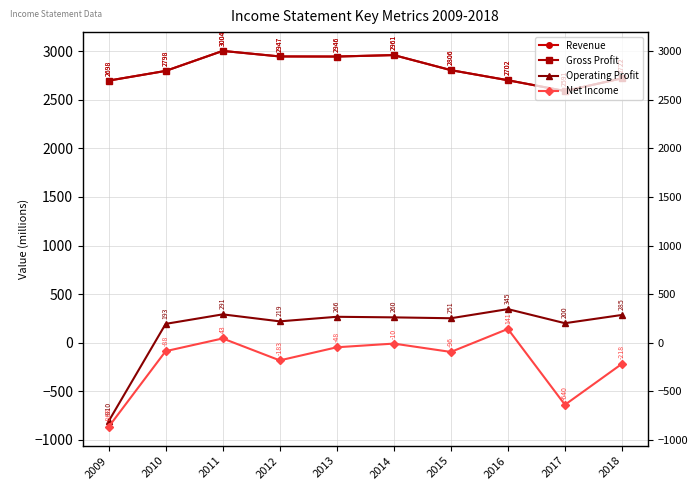

Which series has the largest range (max minus min)?

Operating Profit